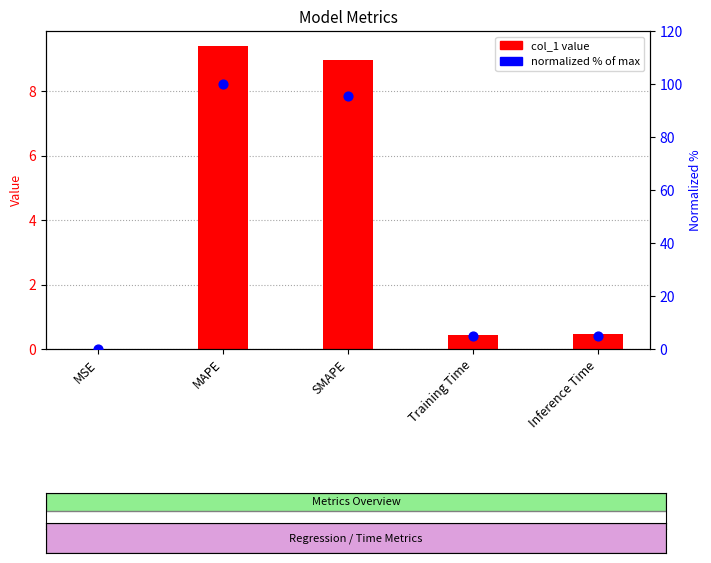

Which series contains the lowest Y value?

col_1